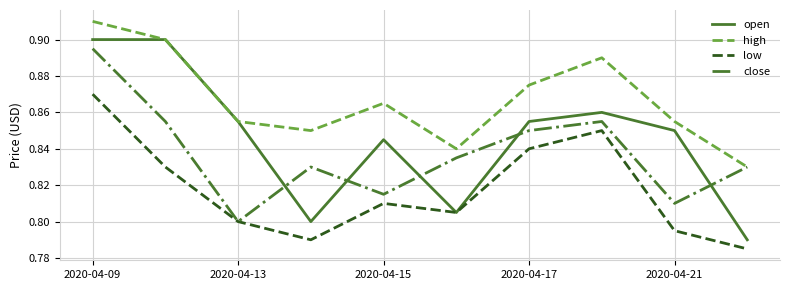

What is the difference between the maximum and minimum values in the close series?

0.1